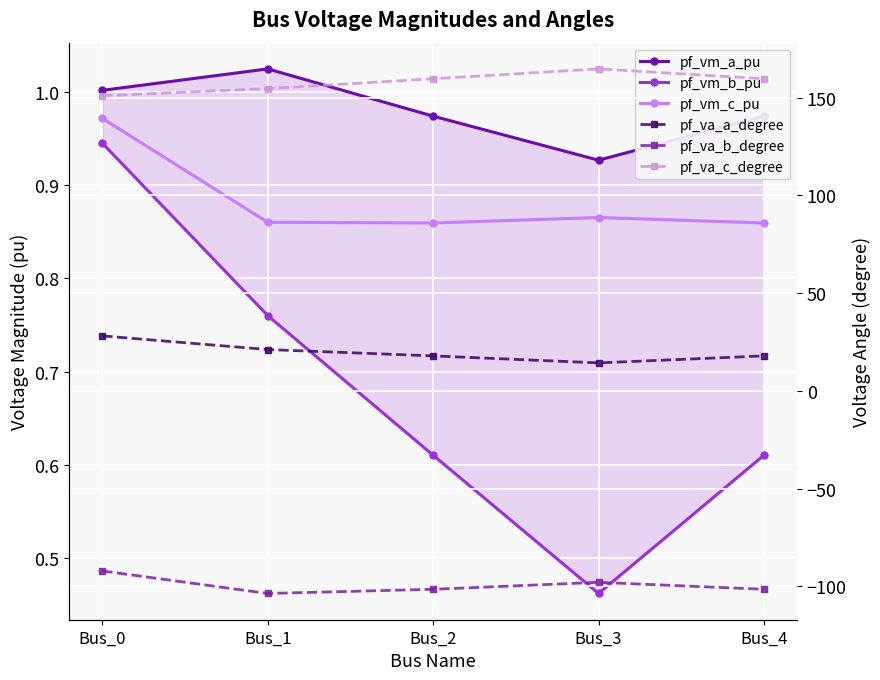

Where does the pf_va_c_degree series first go above 159?

Bus_2